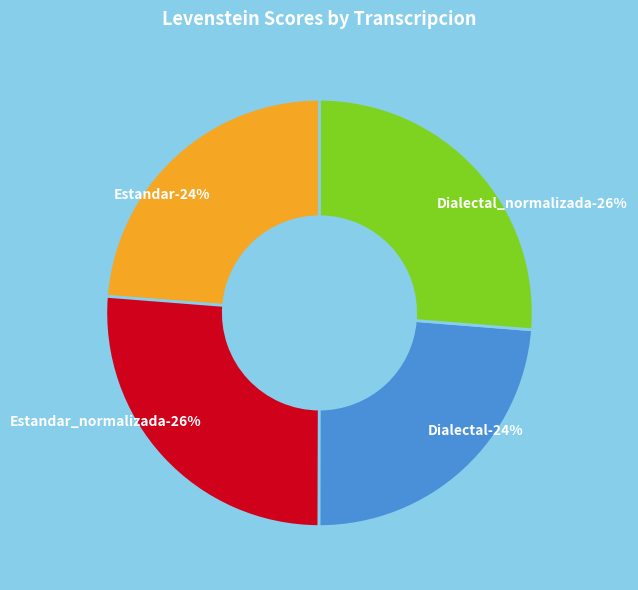

How many segments does this pie chart have?

4